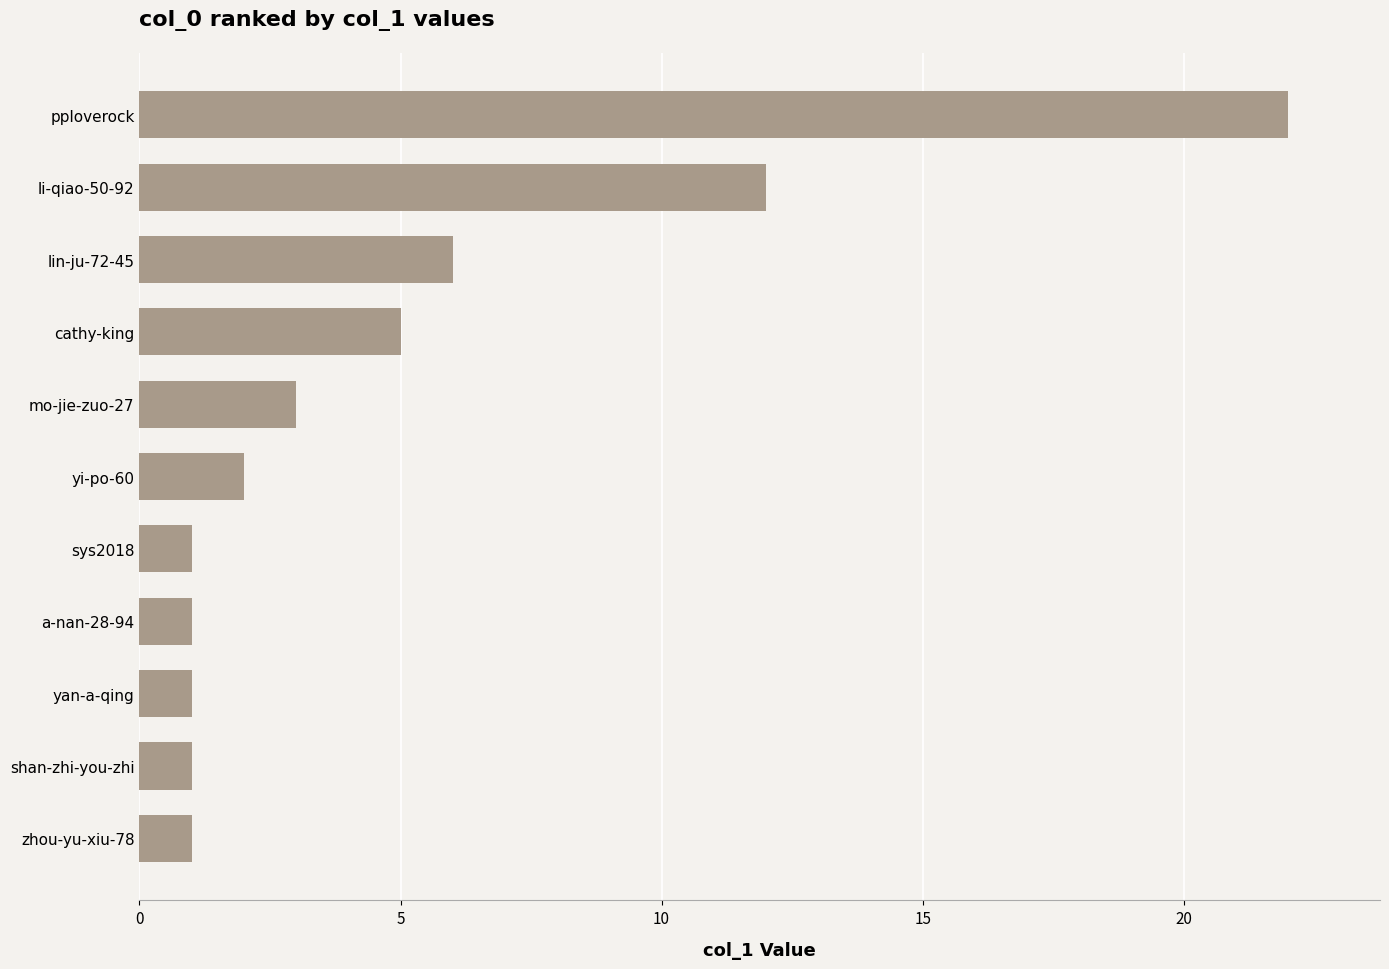

What is the maximum value shown in the chart?

22